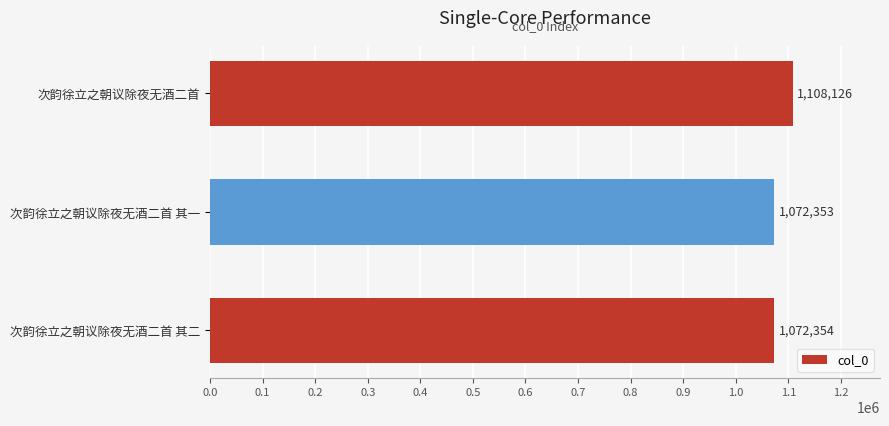

Reading bottom to top, transcribe all the data shown in this chart.

1072354	1072353	1108126